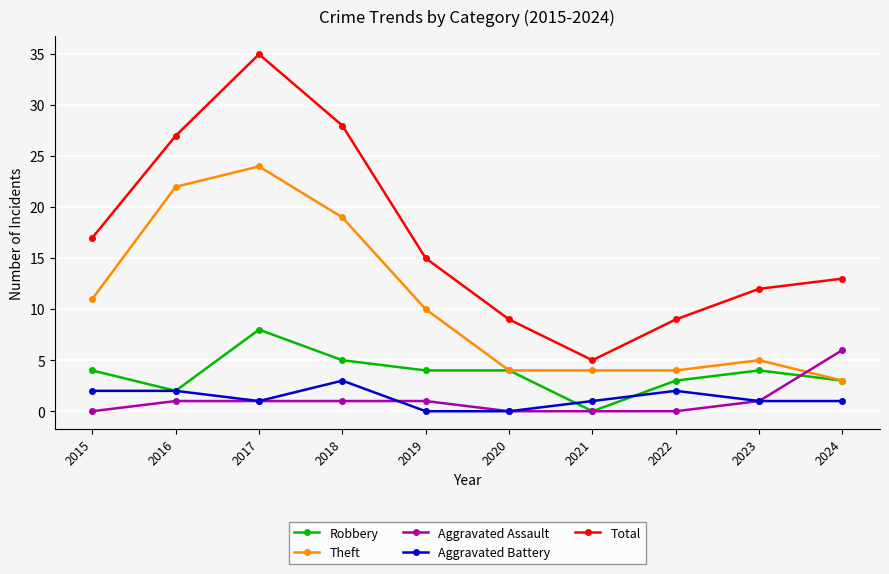

At which label does Theft first exceed 10?

2015